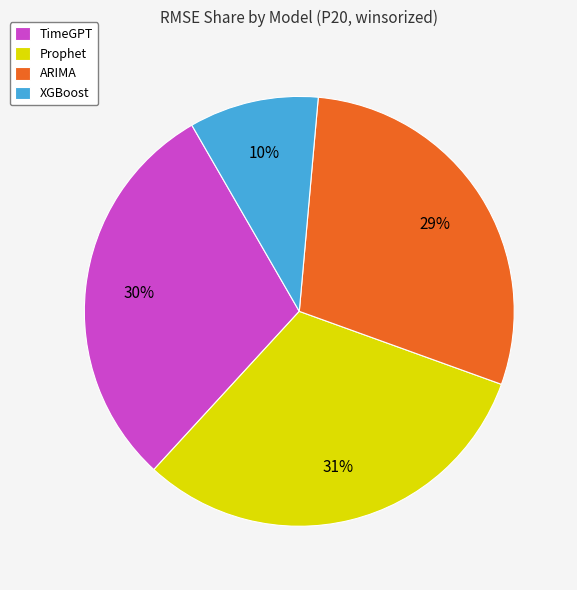

Does any single category account for the majority?

No